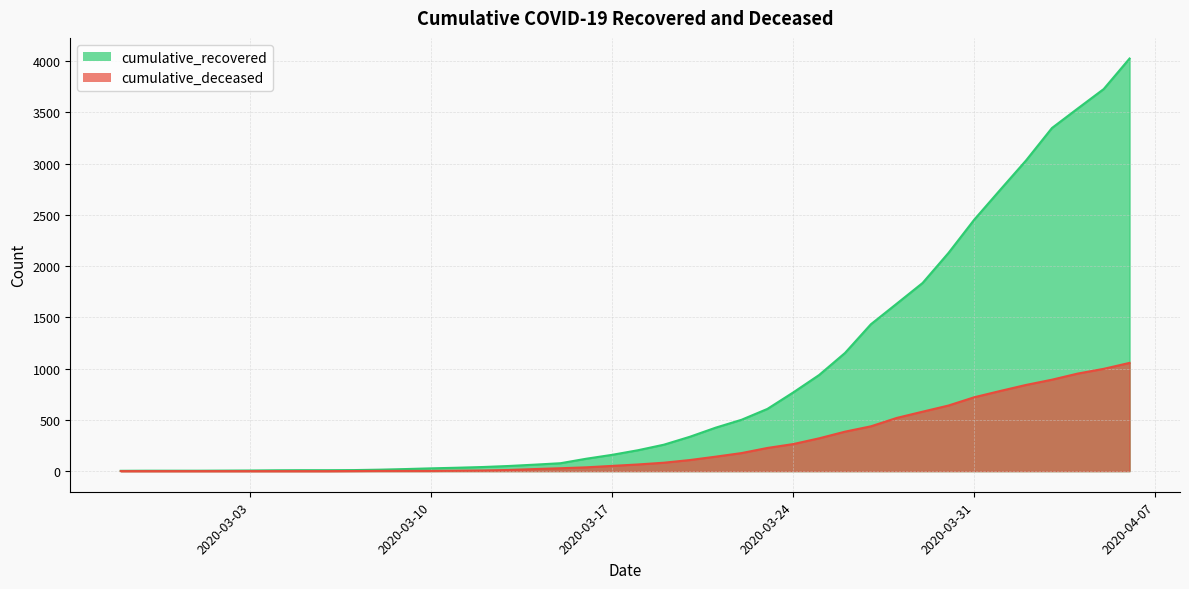

What is the greatest value displayed?

4026